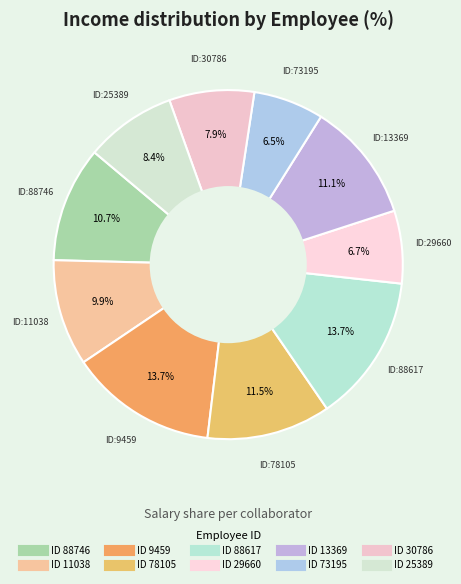

How many segments does this pie chart have?

10